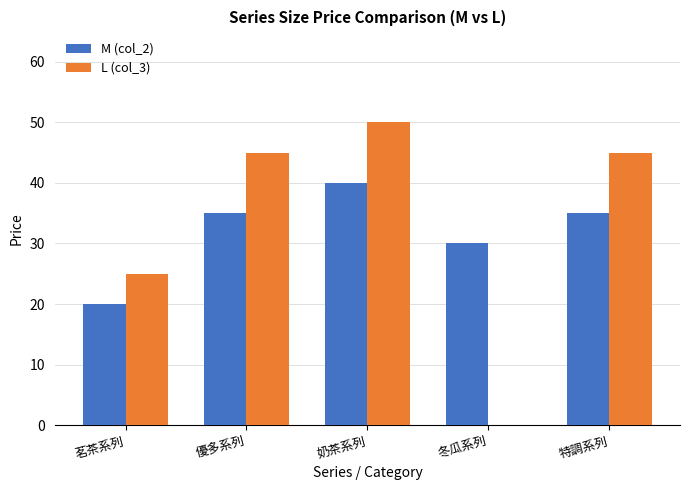

Which label corresponds to the largest value in the chart?

奶茶系列